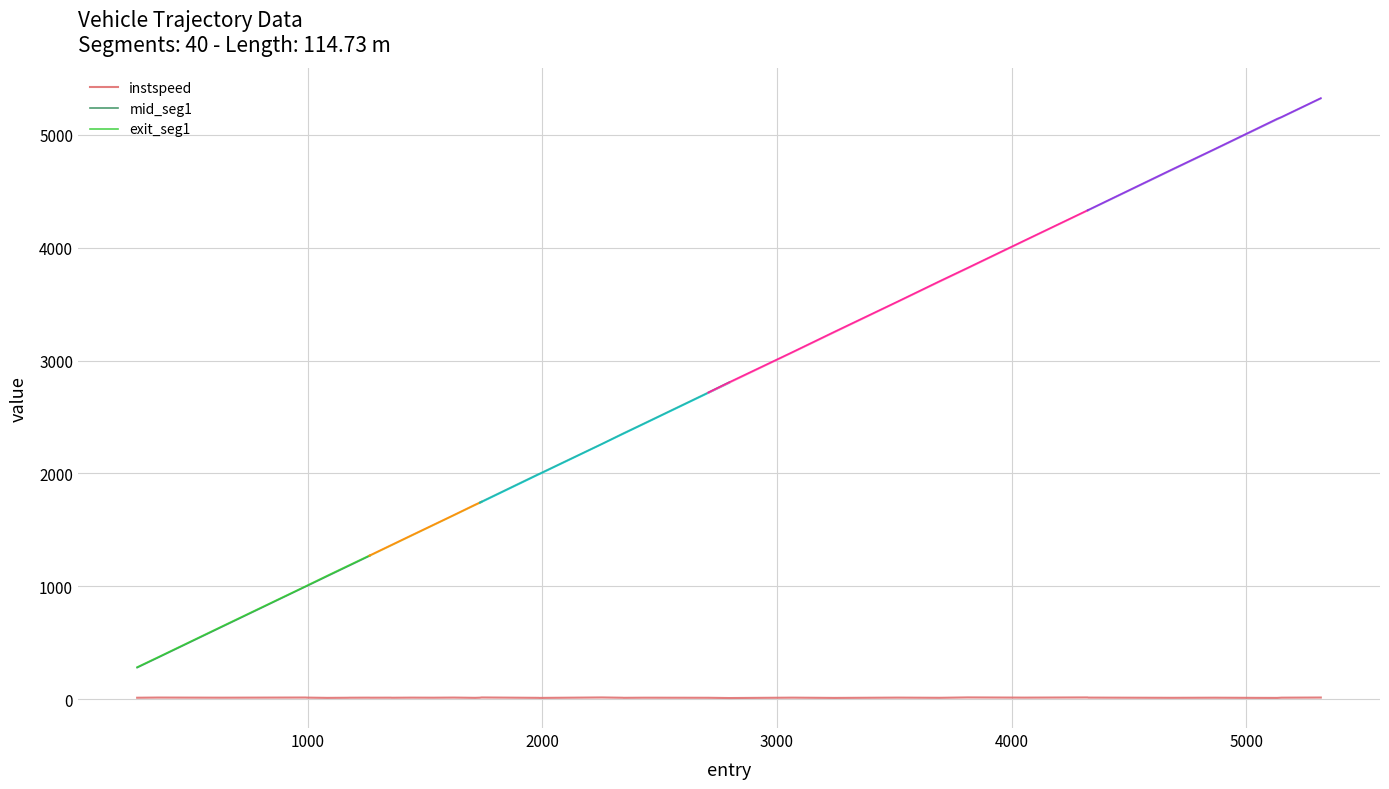

Between 31 and 35, which series saw the biggest shift?

entry